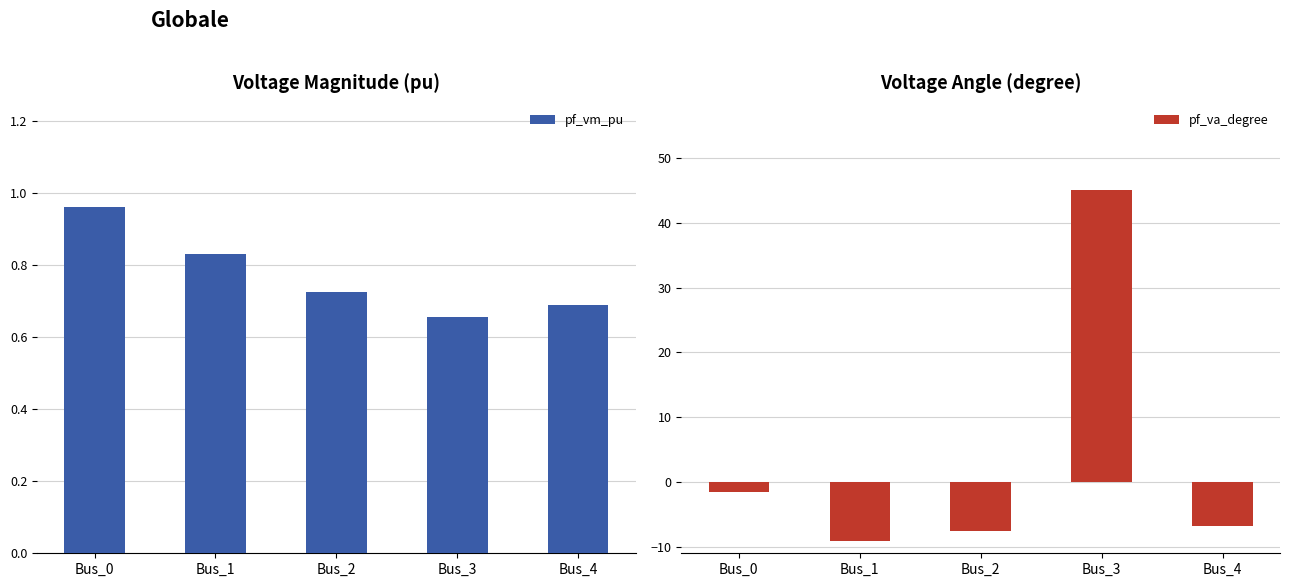

Reading right to left, list all the values displayed in this chart.

pf_vm_pu: Bus_4=0.7	Bus_3=0.7	Bus_2=0.7	Bus_1=0.8	Bus_0=1.0
pf_va_degree: Bus_4=-6.8	Bus_3=45.0	Bus_2=-7.5	Bus_1=-9.2	Bus_0=-1.5